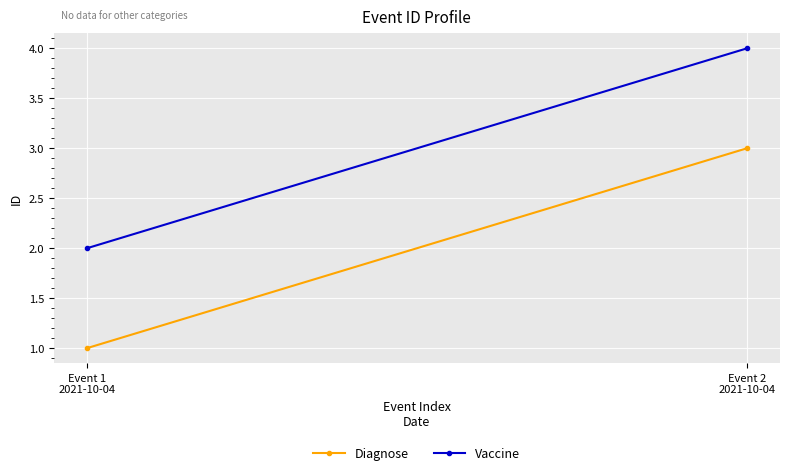

Which has a higher value, Event 1
2021-10-04 or Event 2
2021-10-04?

Event 2
2021-10-04